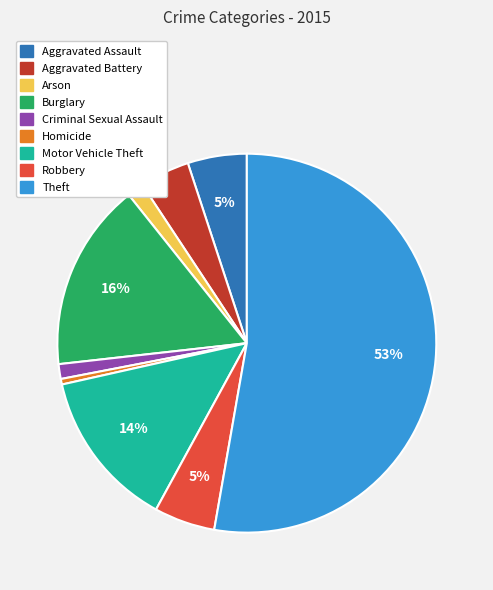

Do Motor Vehicle Theft and Arson together represent more than half of the pie?

No